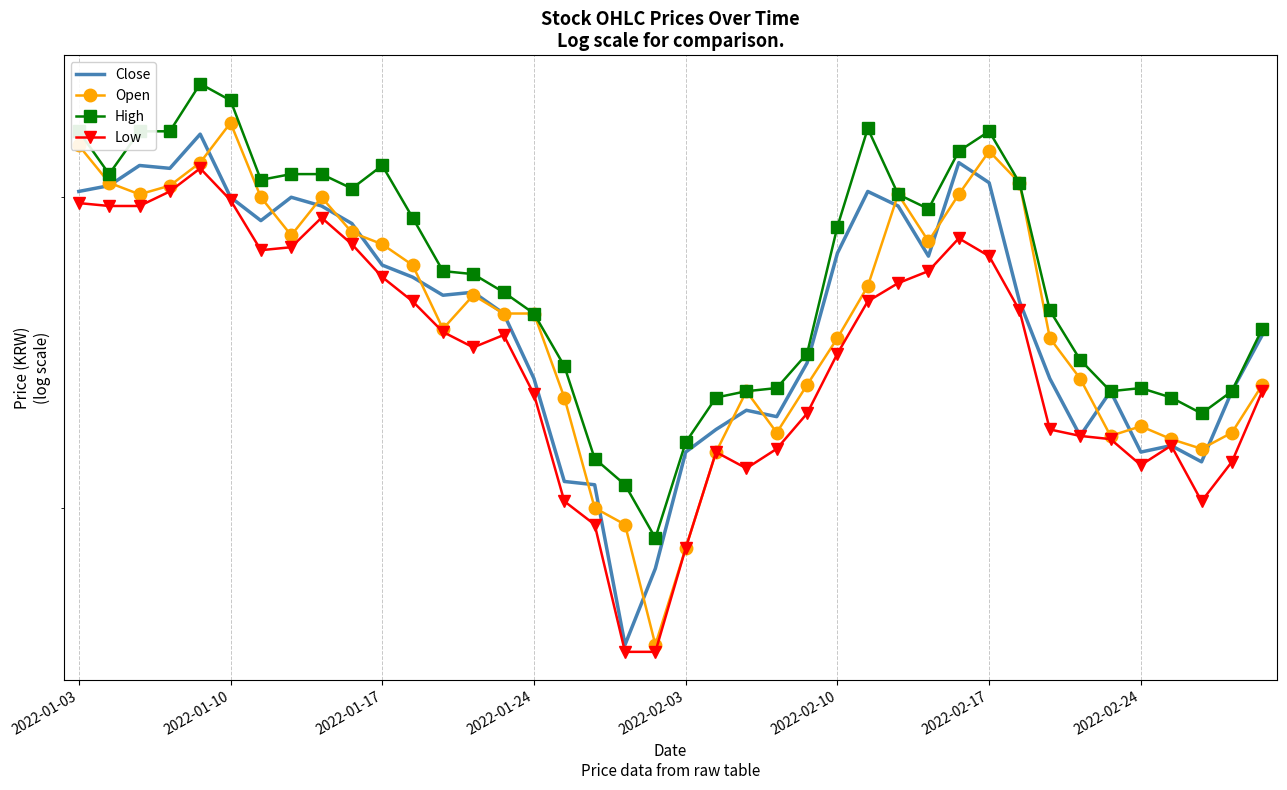

What are all the series names shown in the legend?

Close, Open, High, Low